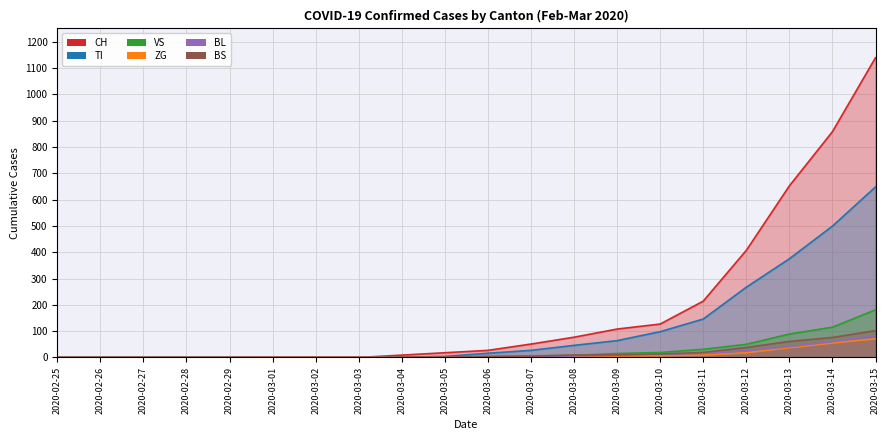

Rank the series by their maximum value, from highest to lowest.

CH, TI, VS, BS, BL, ZG